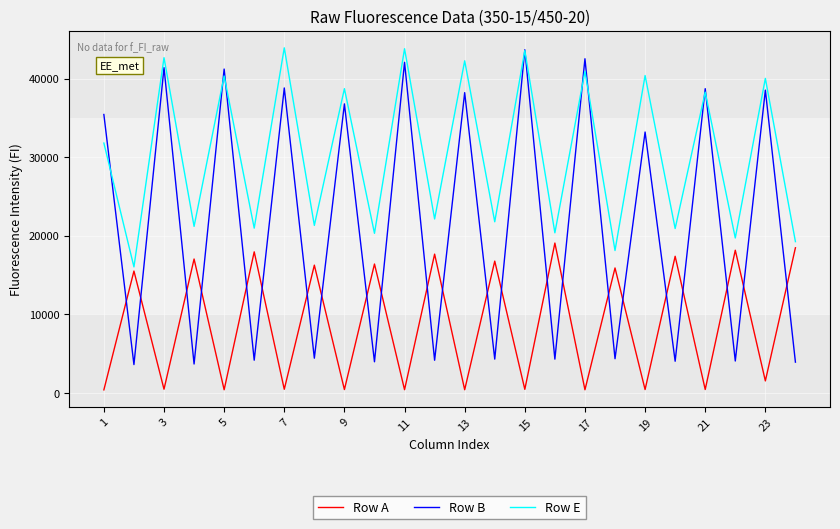

After their last crossing, which series has the higher values: Row A or Row B?

Row A